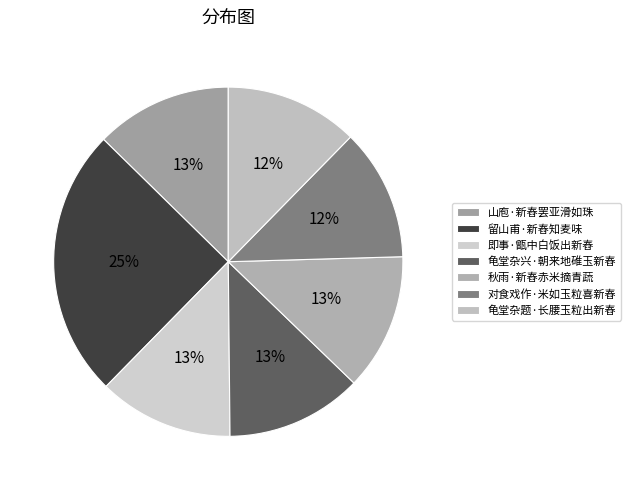

Which slice is the smallest?

对食戏作·米如玉粒喜新舂